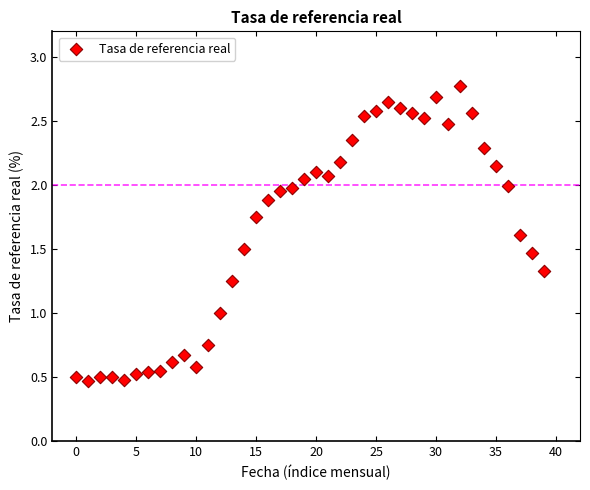

What is the range of Y values (max minus min)?

2.3